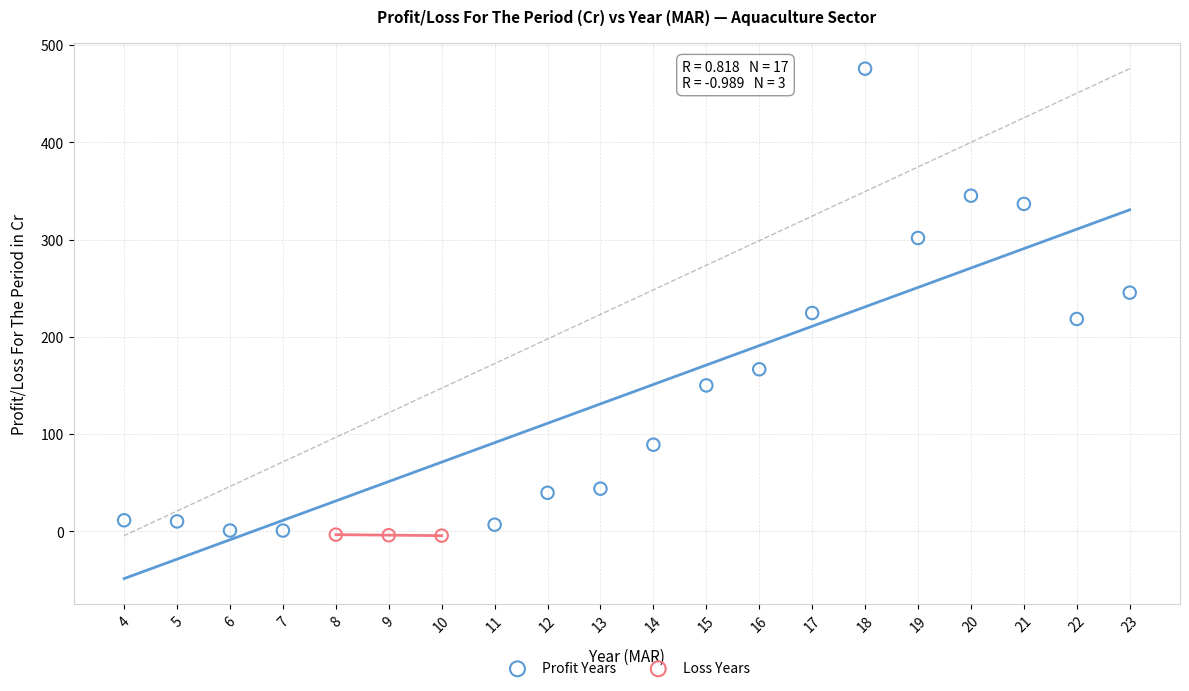

Which series has the widest spread of Y values?

Profit Years